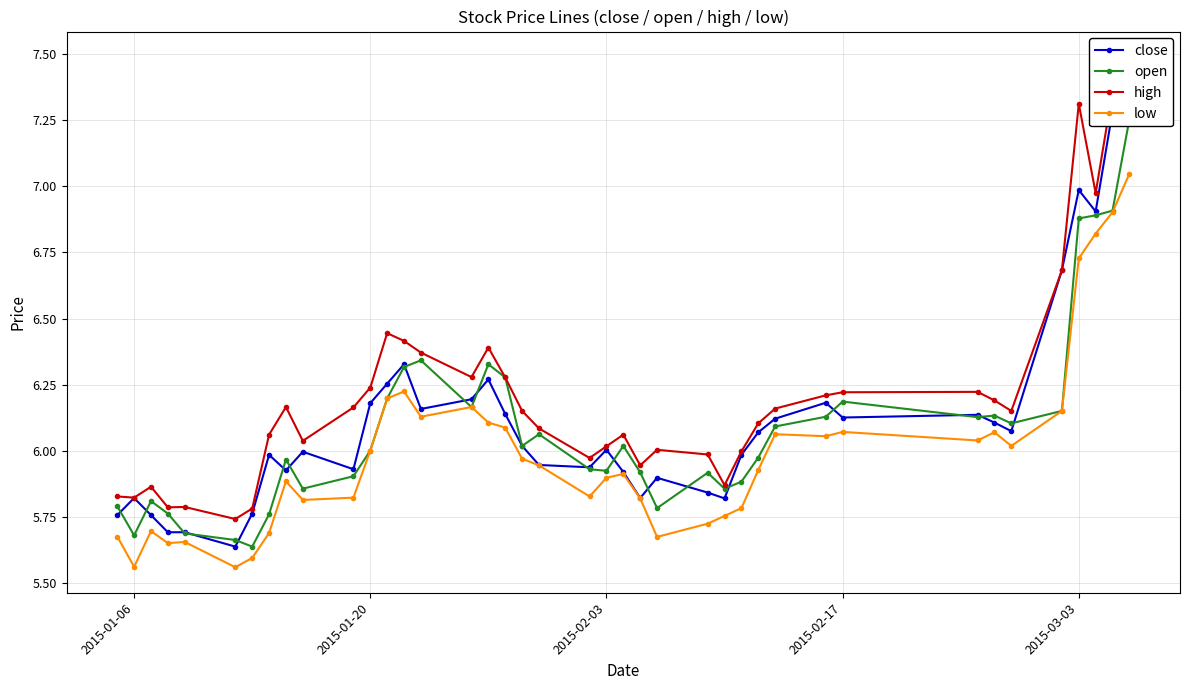

At which category does low reach its first local valley?

2015-01-06